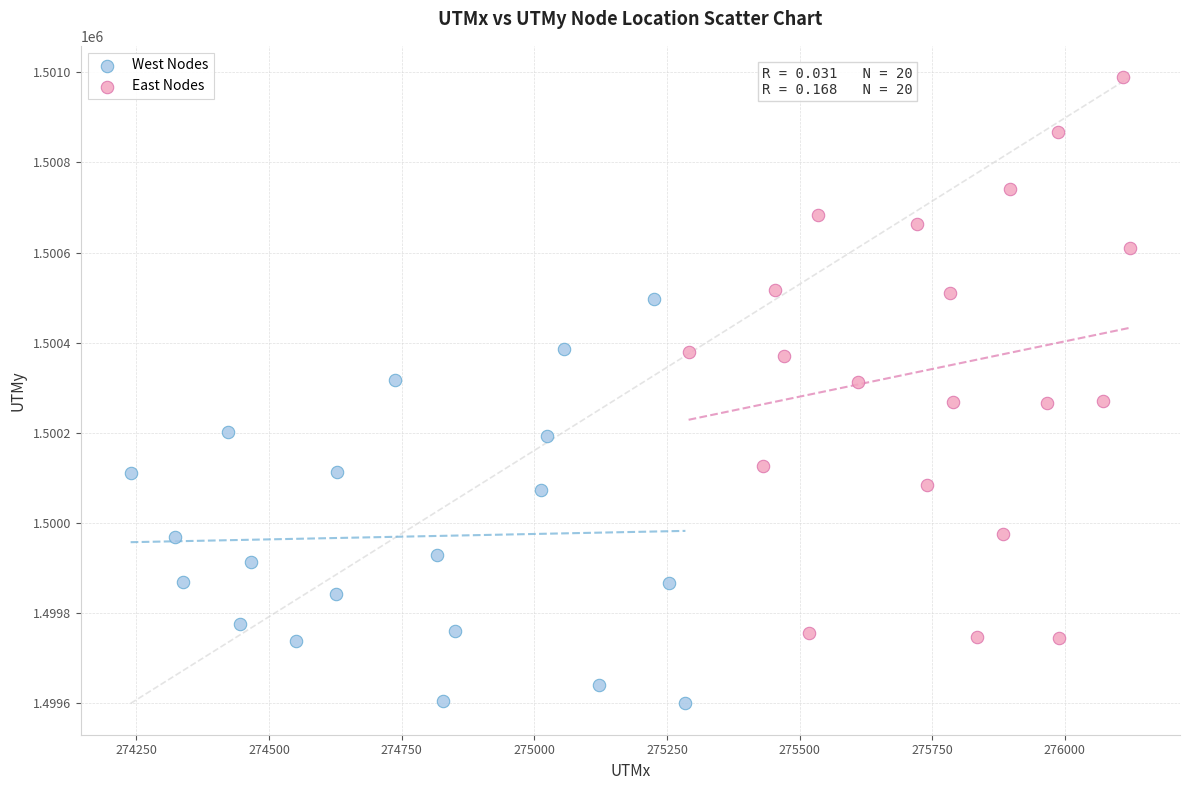

Which series contains the highest Y value?

East Nodes